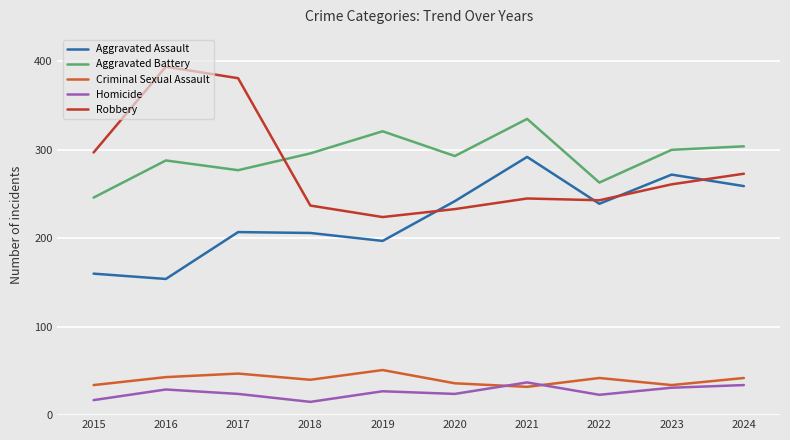

Where does the Homicide series first go above 27?

2016